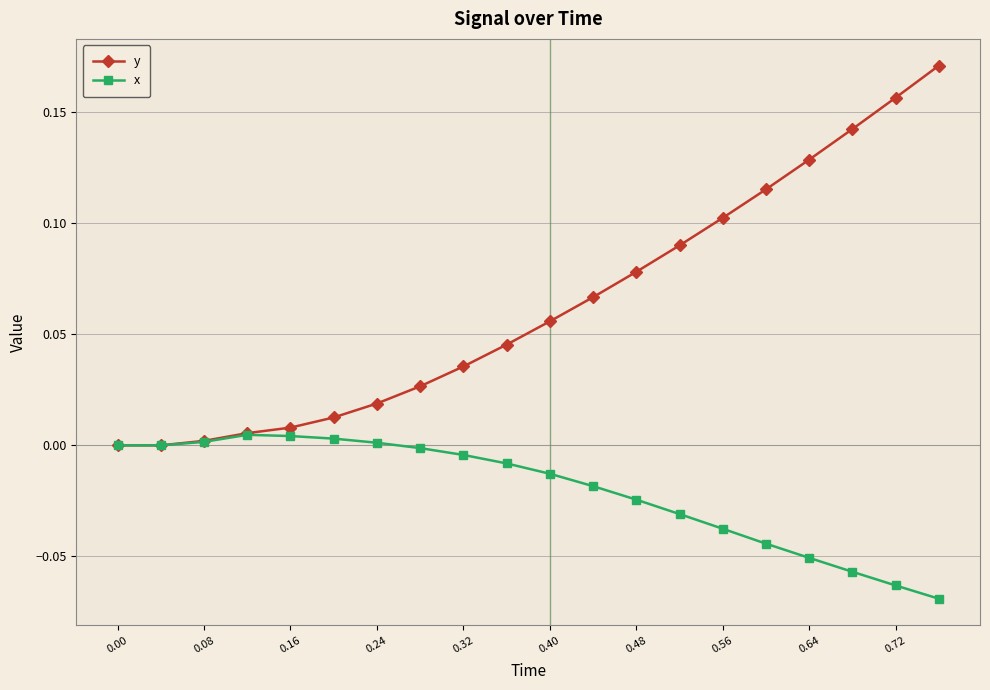

Rank the series by their maximum value, from highest to lowest.

y, x